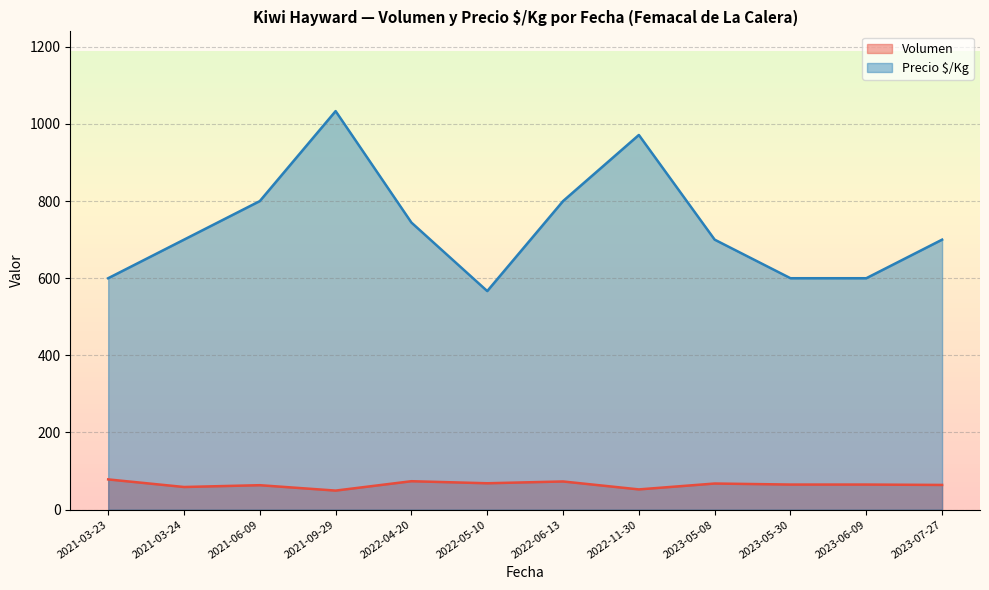

What are all the series names shown in the legend?

Volumen, Precio $/Kg